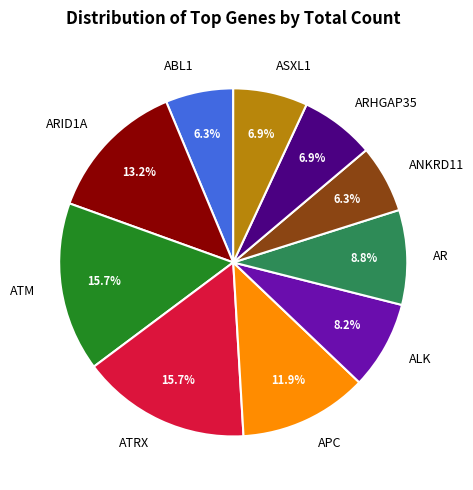

What is the ratio of the value at ATRX to the value at ATM?

1.0